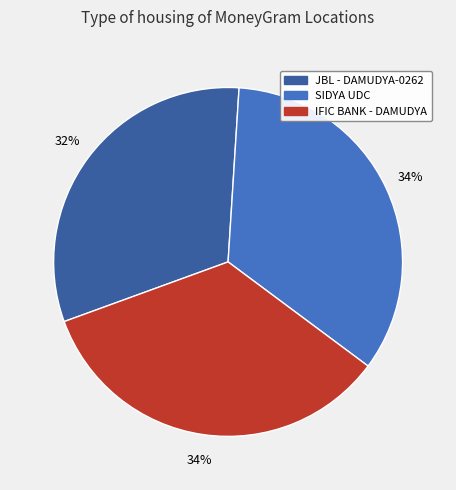

Does any single category account for the majority?

No